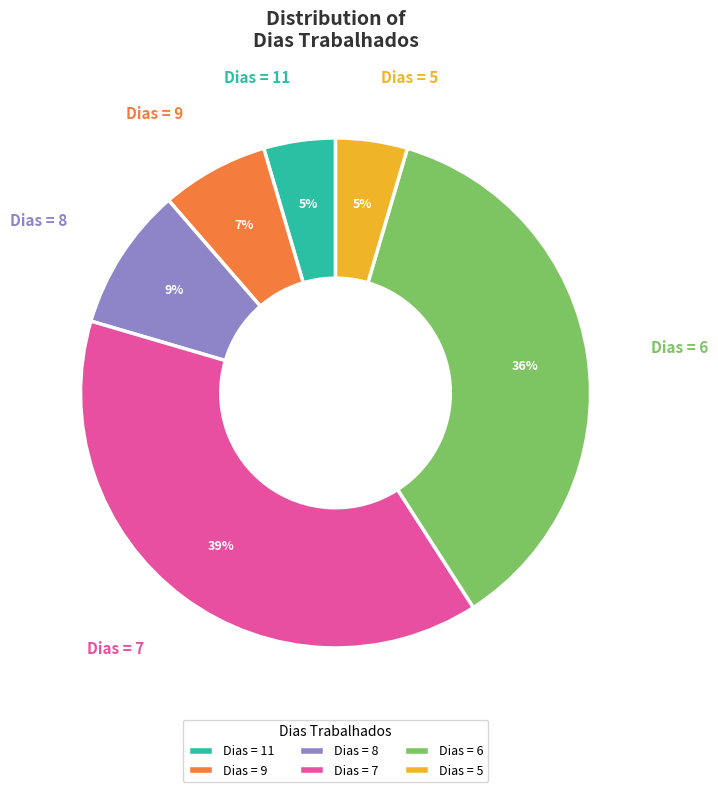

What percentage is the Dias = 11 slice, to the nearest percent?

5%